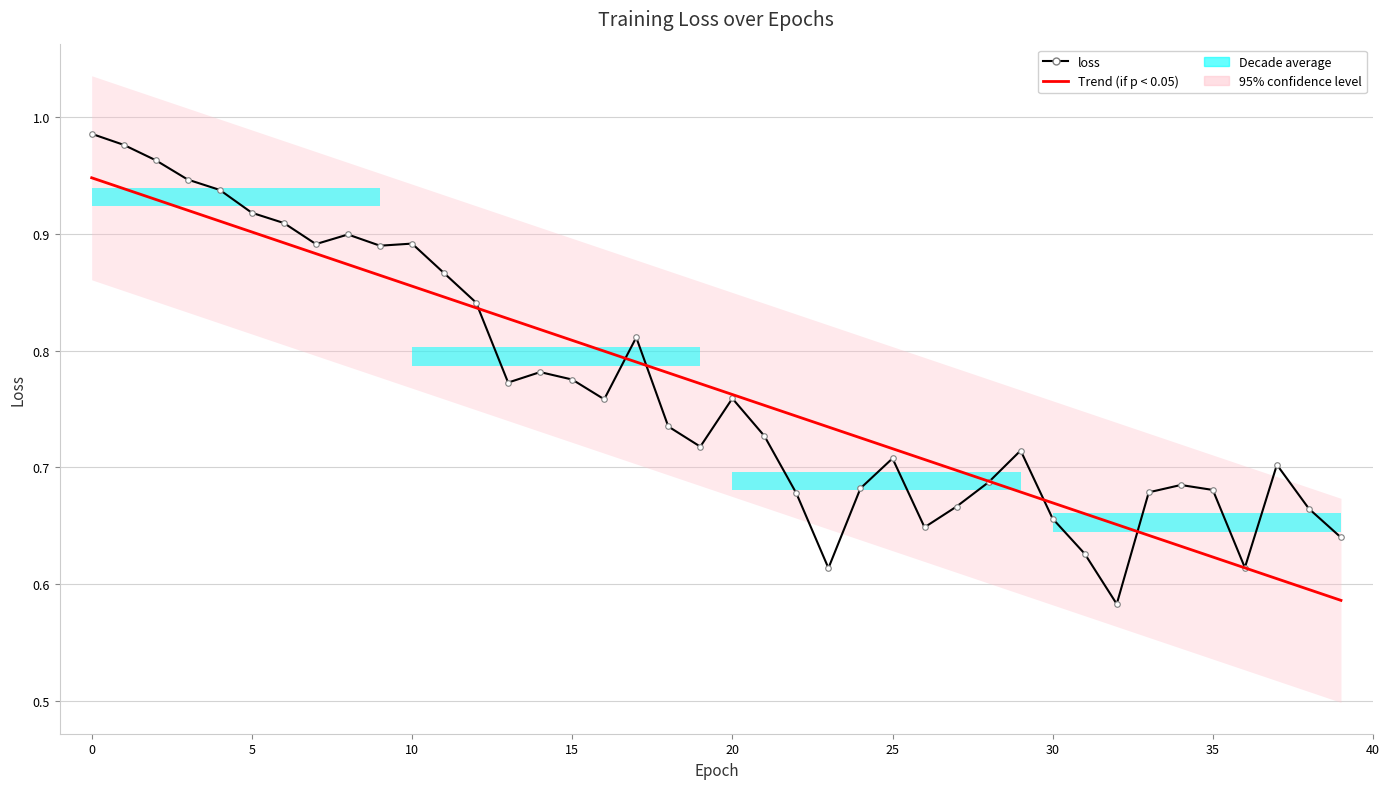

What is the average value of the Trend (if p < 0.05) series?

0.8